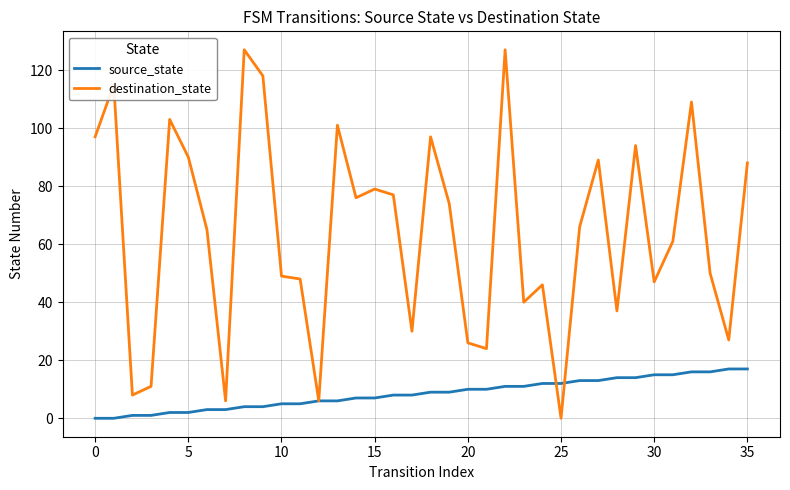

Rank the series by their maximum value, from highest to lowest.

destination_state, source_state